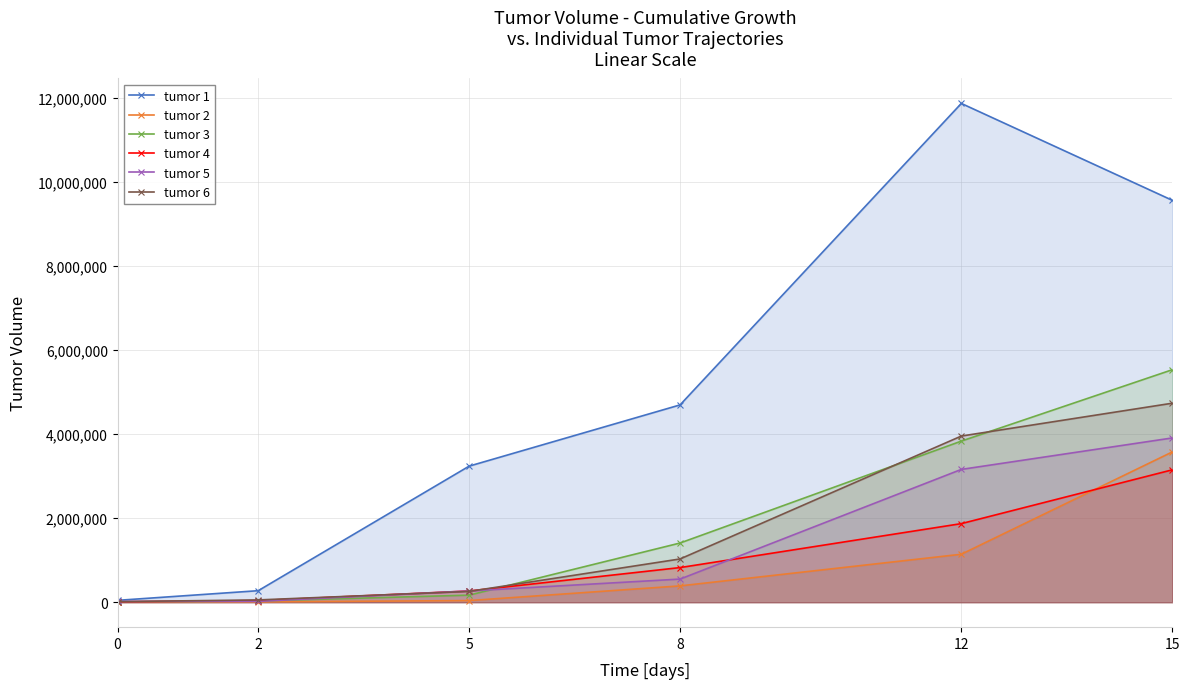

List the labels in order of tumor 4 value, largest first.

15, 12, 8, 5, 2, 0